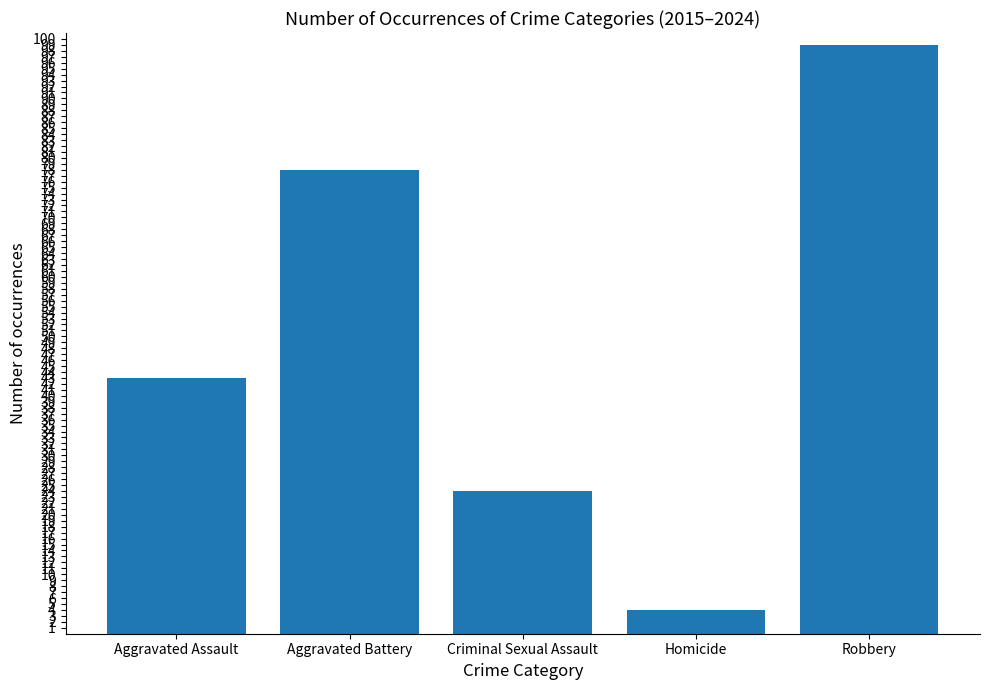

Count the number of data series in this chart.

1